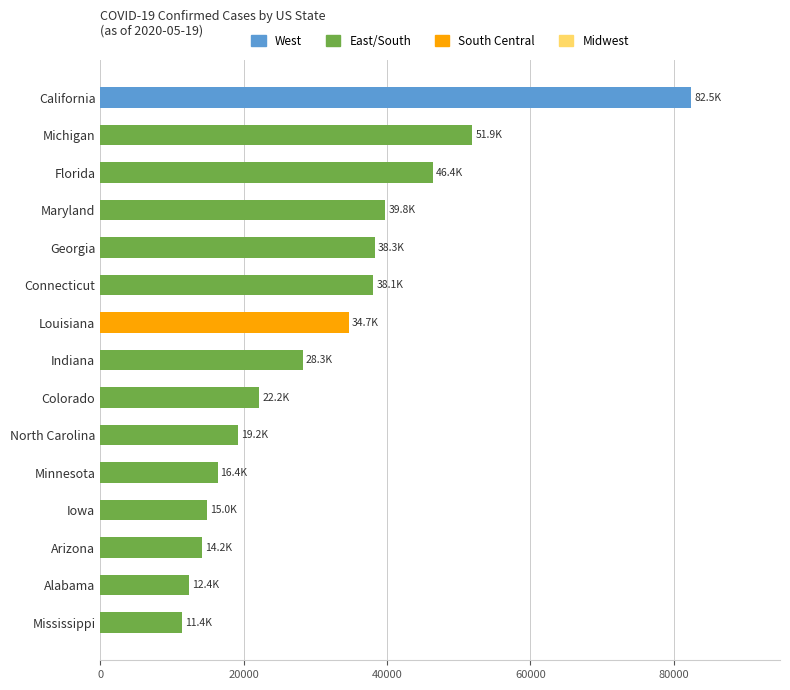

What is the average value?

31384